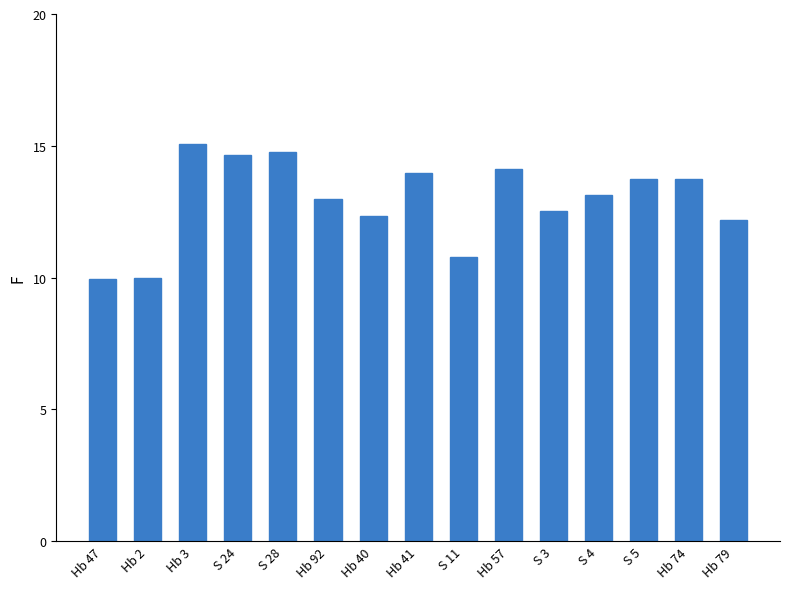

Are the bars grouped side by side (vs. stacked)?

No